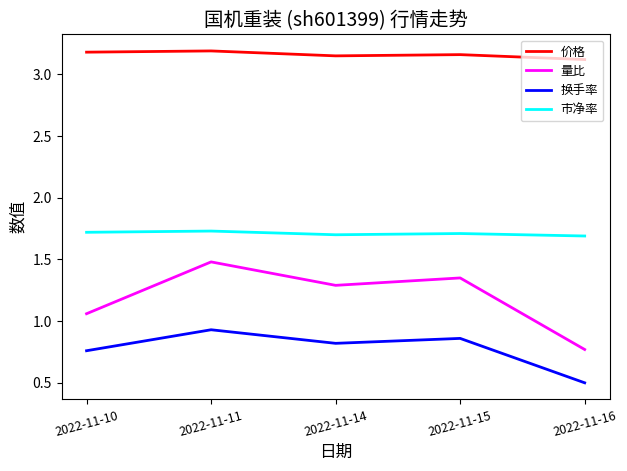

True or false: 换手率 and 量比 intersect in this chart.

False